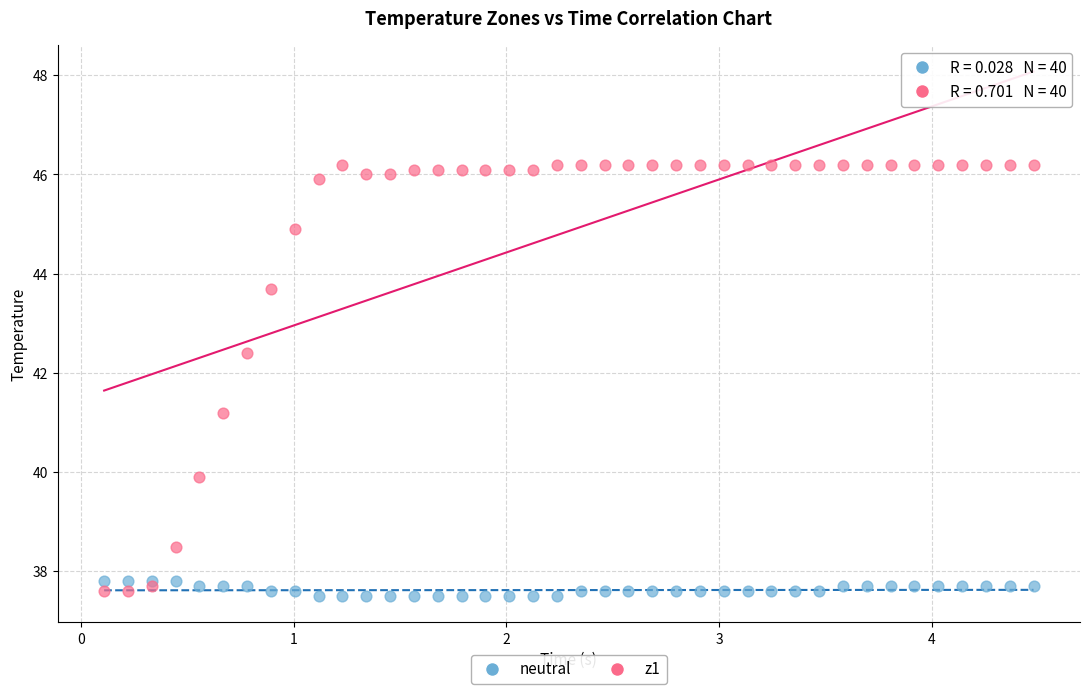

Across all series, what Y value is closest to 41?

41.2